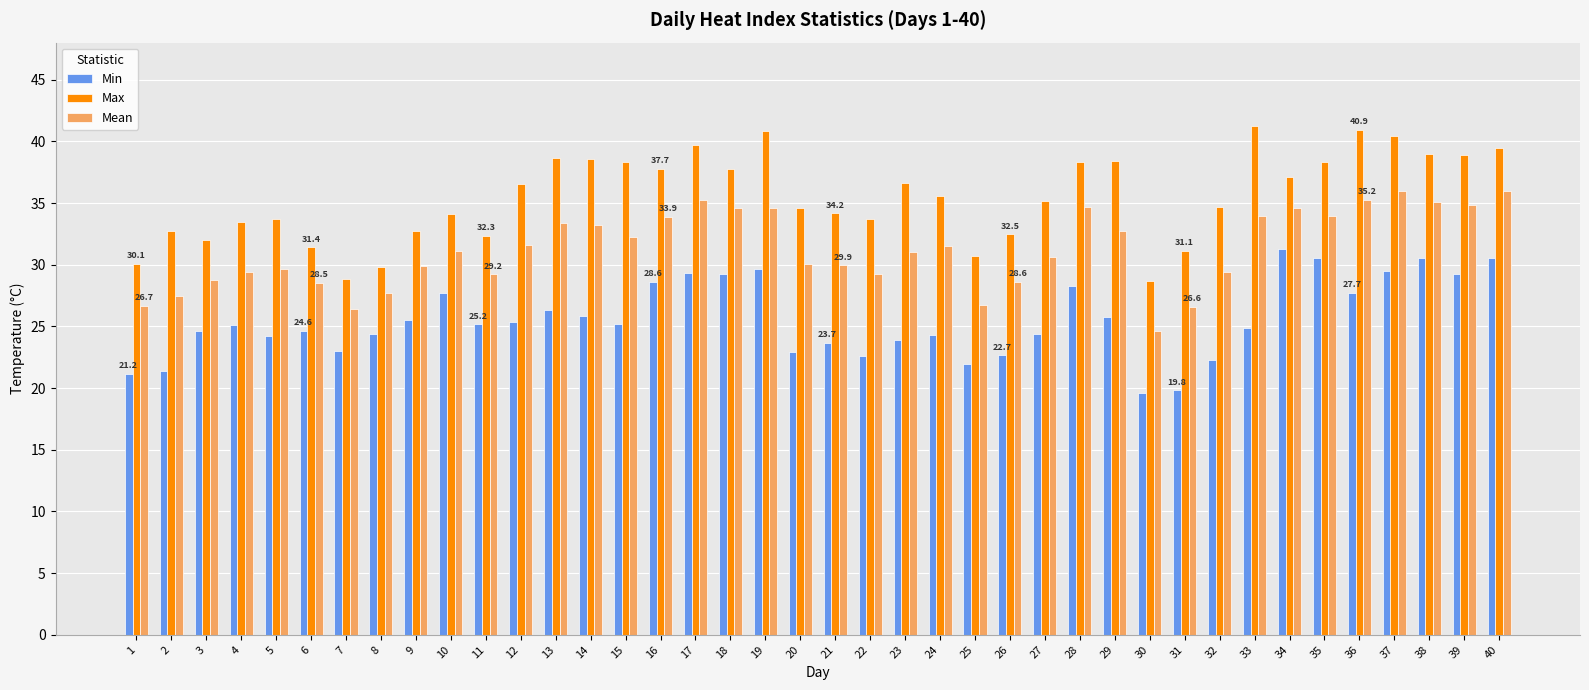

What is the total value across all series at 5?

87.5